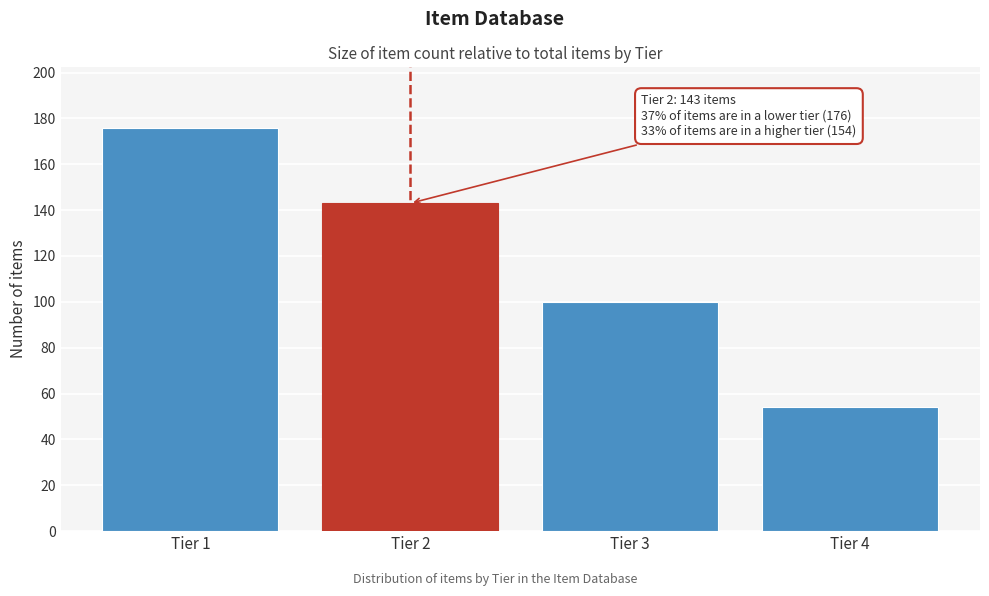

Reading right to left, what are all the values shown in this chart?

54	100	143	176